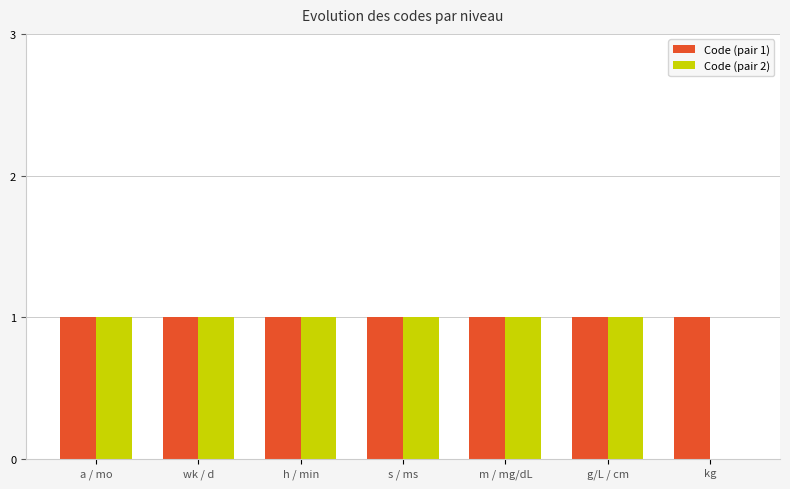

What is the sum of the Code (pair 2) values at kg and s / ms?

1